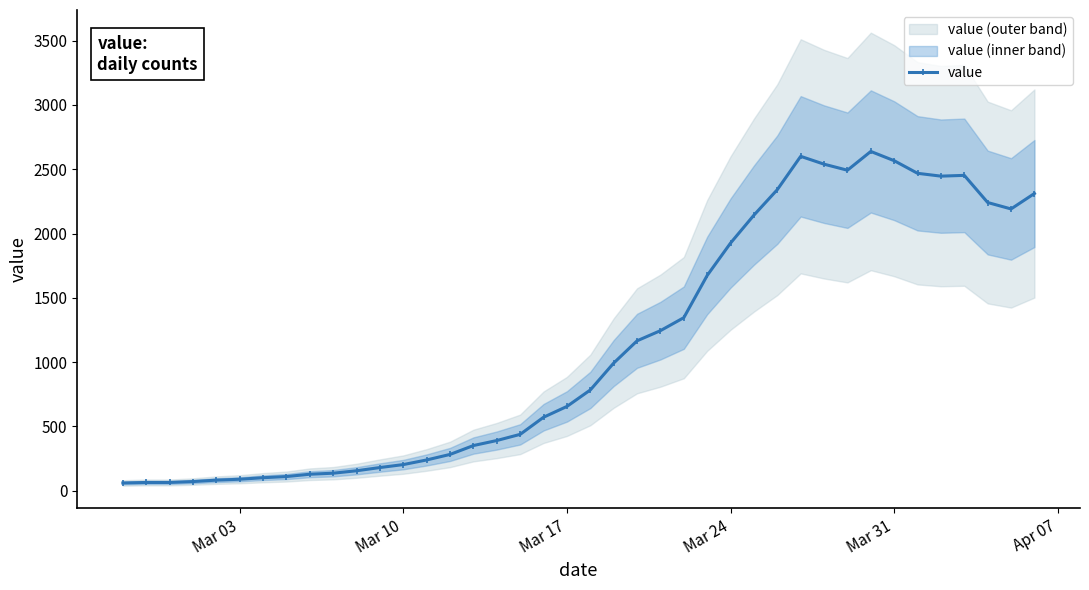

True or false: value has more than 0 interior local peaks.

True